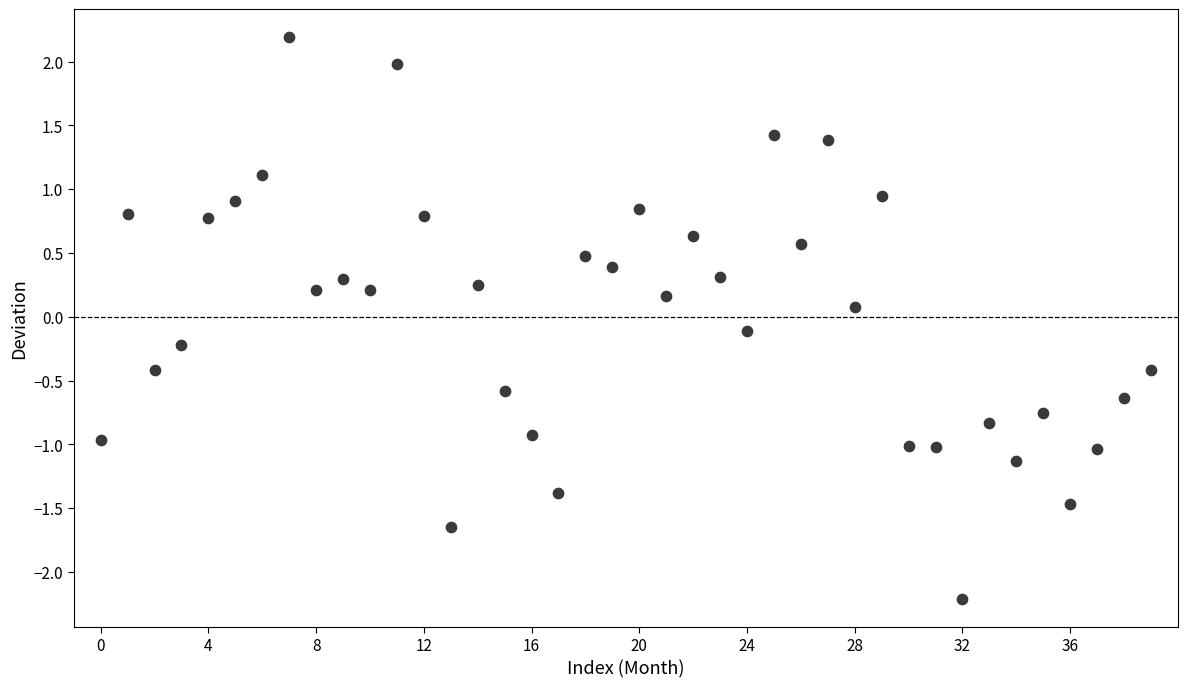

What is the range of Y values (max minus min)?

4.4